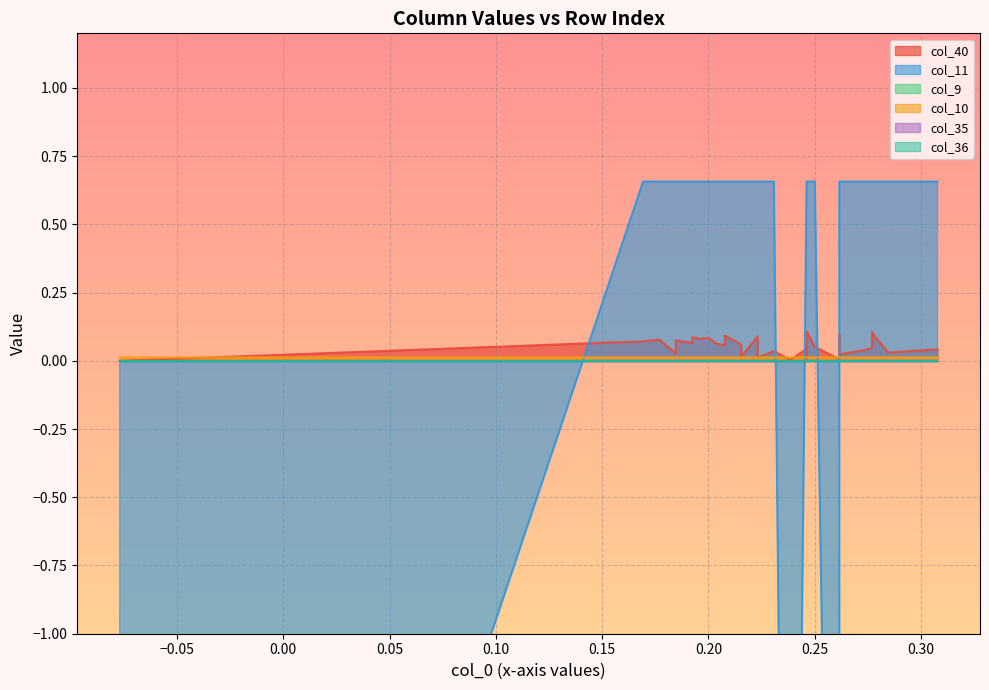

Reading left to right, list all the values displayed in this chart.

col_40: 0.0	0.0	0.0	0.0	0.0	0.0	0.0	0.0	0.0	0.0	0.0	0.0	0.0	0.0	0.0	0.0	0.0	0.1	0.1	0.1	0.1	0.1	0.1	0.1	0.1	0.1	0.1	0.1	0.1	0.1	0.1	0.1	0.1	0.1	0.1	0.1	0.1
col_11: -5.1	-5.1	-5.1	0.7	0.7	0.7	0.7	0.7	0.7	0.7	0.7	0.7	0.7	0.7	0.7	0.7	0.7	0.7	0.7	0.7	0.7	0.7	0.7	0.7	0.7	0.7	0.7	0.7	0.7	0.7	0.7	0.7	0.7	0.7	0.7	0.7	0.7
col_9: 0.0	0.0	0.0	0.0	0.0	0.0	0.0	0.0	0.0	0.0	0.0	0.0	0.0	0.0	0.0	0.0	0.0	0.0	0.0	0.0	0.0	0.0	0.0	0.0	0.0	0.0	0.0	0.0	0.0	0.0	0.0	0.0	0.0	0.0	0.0	0.0	0.0
col_10: 0.0	0.0	0.0	0.0	0.0	0.0	0.0	0.0	0.0	0.0	0.0	0.0	0.0	0.0	0.0	0.0	0.0	0.0	0.0	0.0	0.0	0.0	0.0	0.0	0.0	0.0	0.0	0.0	0.0	0.0	0.0	0.0	0.0	0.0	0.0	0.0	0.0
col_35: 0.0	0.0	0.0	0.0	0.0	0.0	0.0	0.0	0.0	0.0	0.0	0.0	0.0	0.0	0.0	0.0	0.0	0.0	0.0	0.0	0.0	0.0	0.0	0.0	0.0	0.0	0.0	0.0	0.0	0.0	0.0	0.0	0.0	0.0	0.0	0.0	0.0
col_36: 0.0	0.0	0.0	0.0	0.0	0.0	0.0	0.0	0.0	0.0	0.0	0.0	0.0	0.0	0.0	0.0	0.0	0.0	0.0	0.0	0.0	0.0	0.0	0.0	0.0	0.0	0.0	0.0	0.0	0.0	0.0	0.0	0.0	0.0	0.0	0.0	0.0